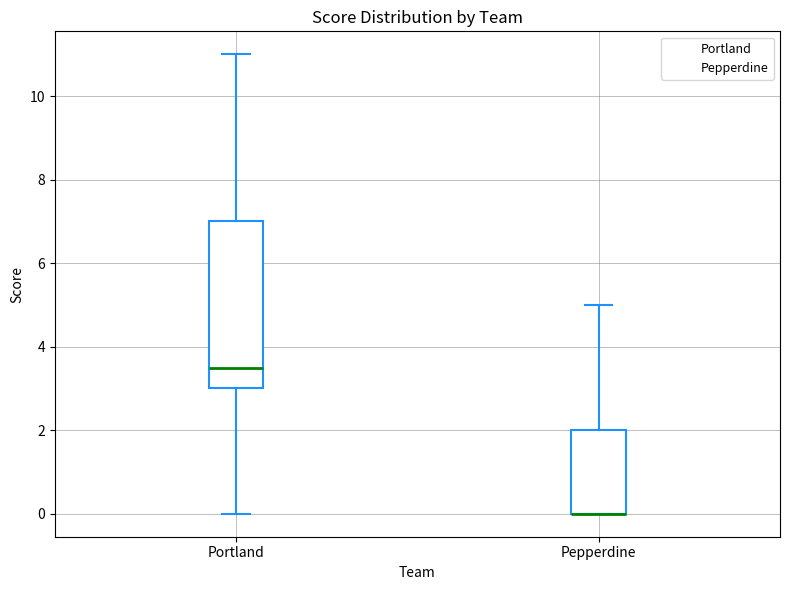

Reading left to right, read every box against the y-axis: the position of its median line, the range the box covers, and the ends of its whiskers. The values are not printed on the chart, so give them approximately, as read against the axis.

Portland: median 3.6, box 3.0 to 7.0, whiskers 0.0 to 11.0
Pepperdine: median 0.0 (drawn on the box's lower edge), box 0.0 to 2.0, whiskers 0.0 to 5.0